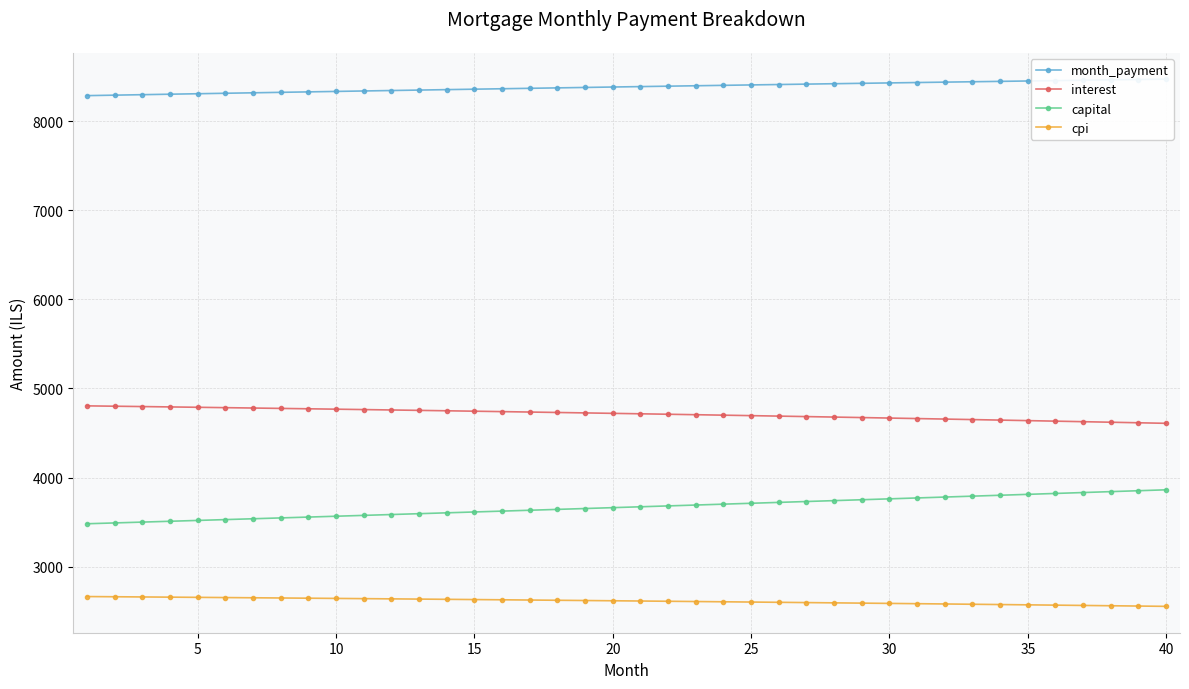

List the series in order of their overall mean, lowest first.

cpi, capital, interest, month_payment